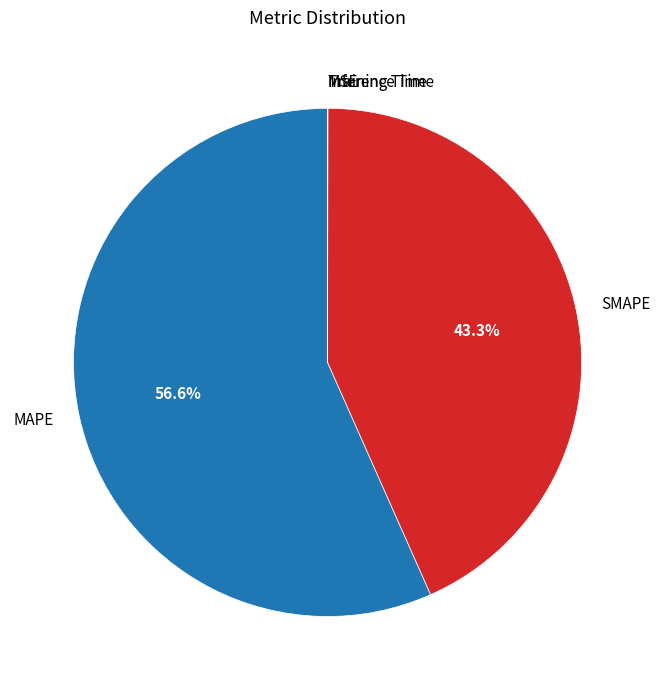

What is the largest slice in the pie chart?

MAPE